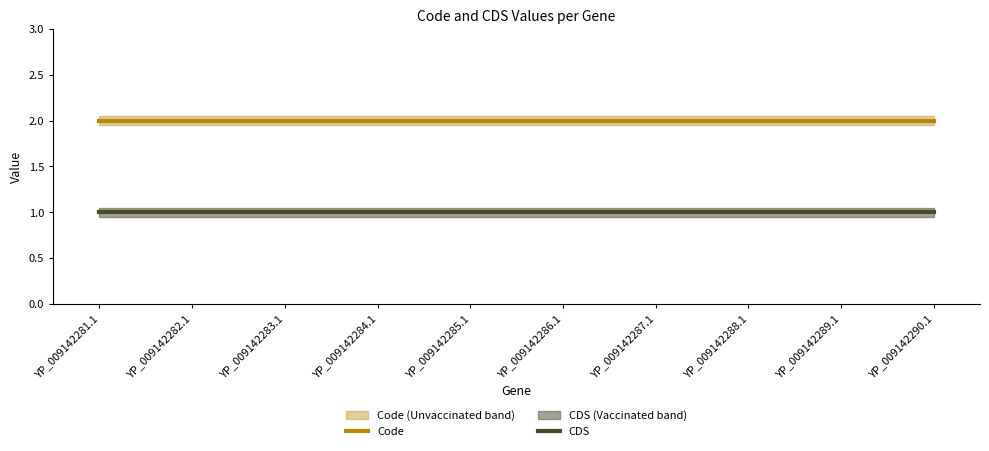

At YP_009142288.1, list the series in order from largest to smallest.

Code, CDS